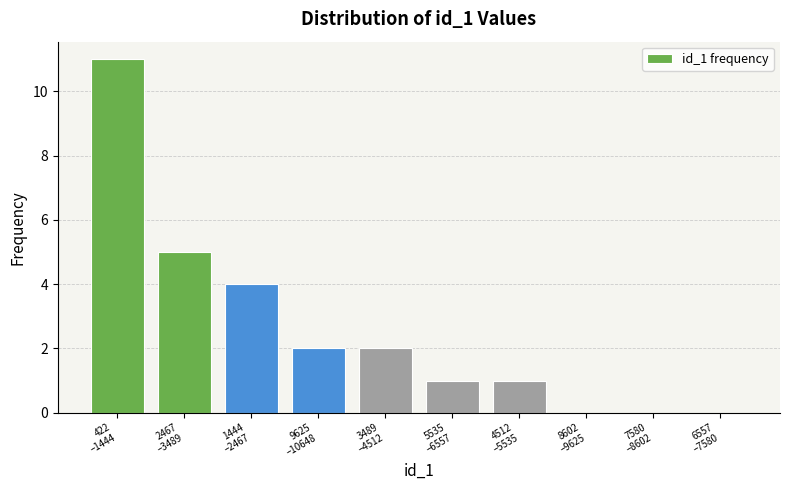

What is the greatest value displayed?

11